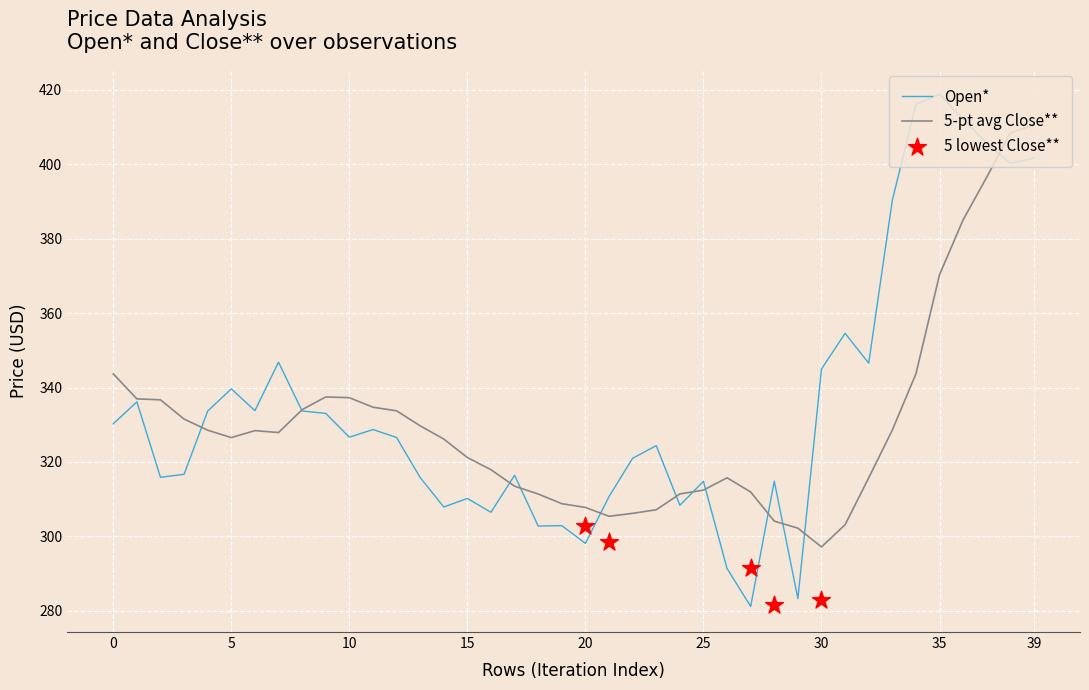

Which series has the largest Y range (max minus min)?

Open*